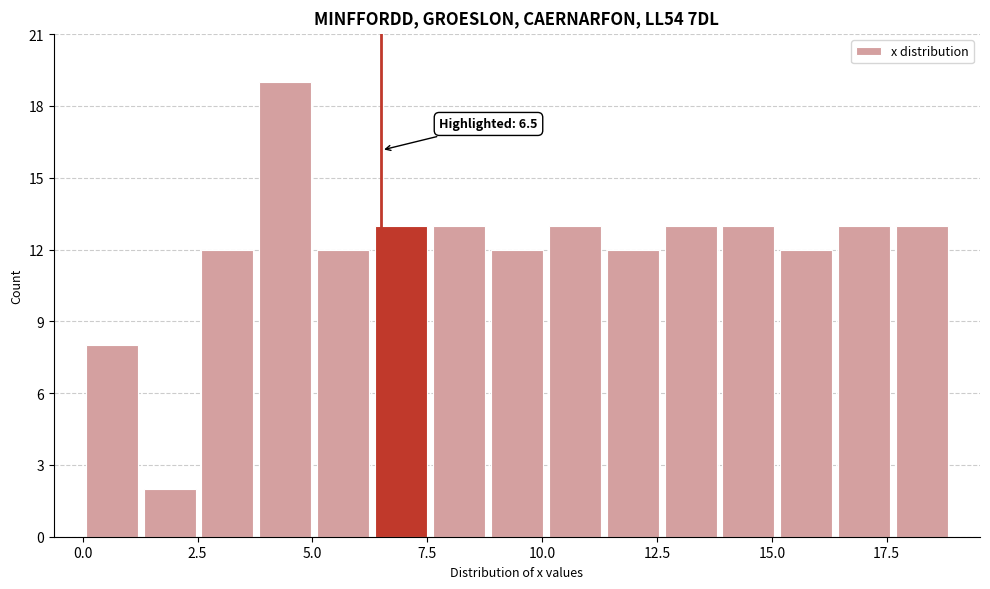

Read against the x-axis, roughly where is the centre of the tallest bar?

4.5